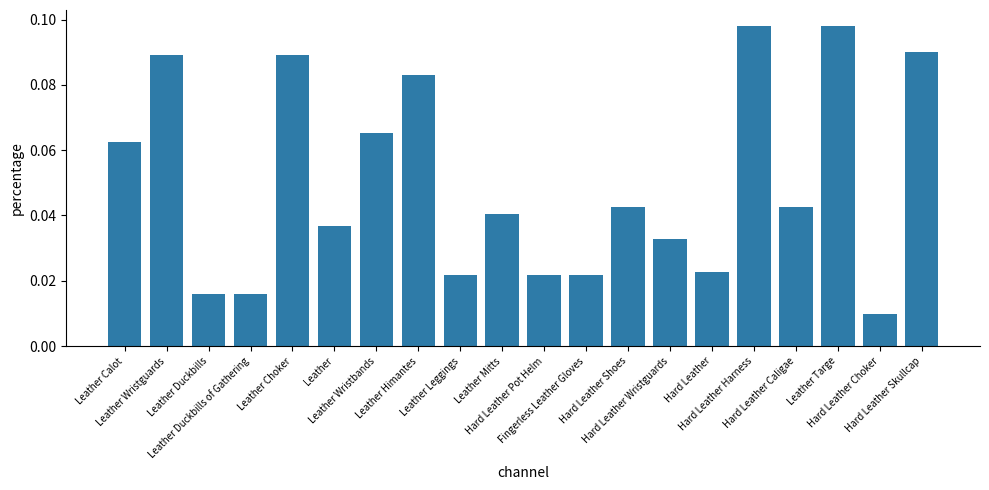

What is the sum of all values?

1.0